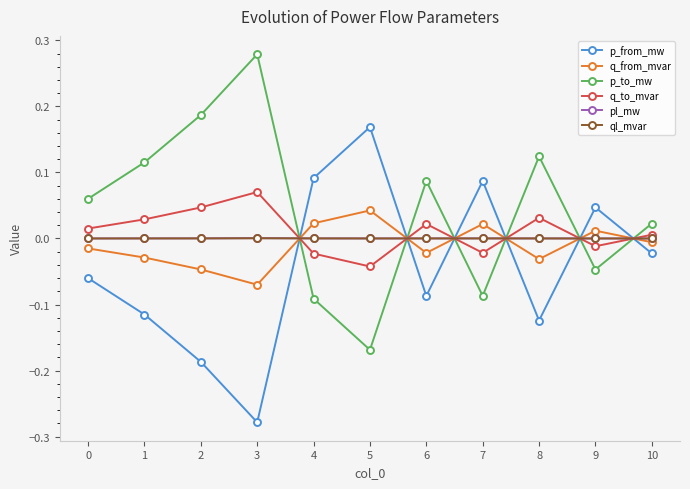

Is it true that ql_mvar equals 0.0 at 8?

True